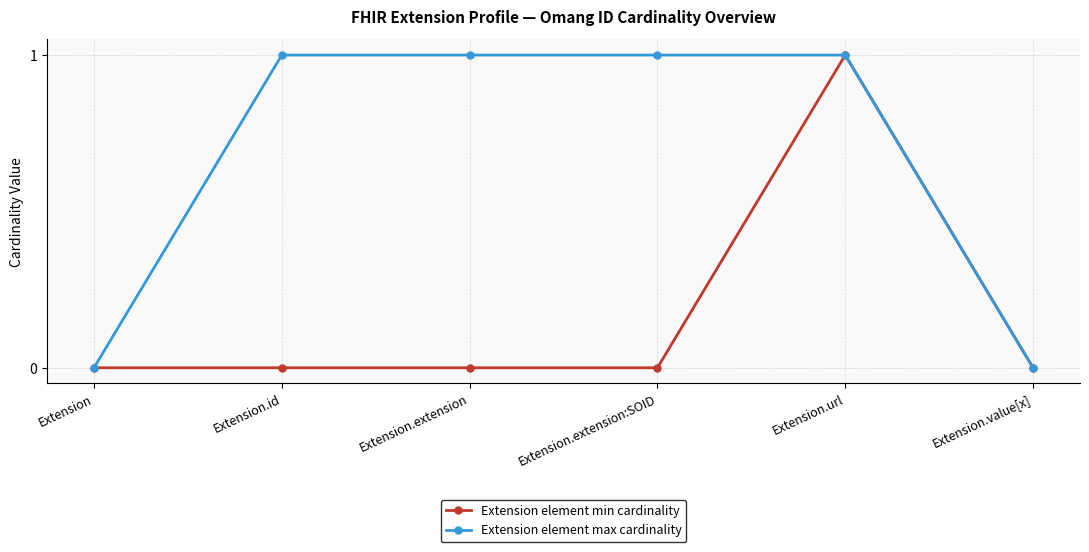

Reading left to right, list all the values displayed in this chart.

Extension element min cardinality: 0	0	0	0	1	0
Extension element max cardinality: 0	1	1	1	1	0